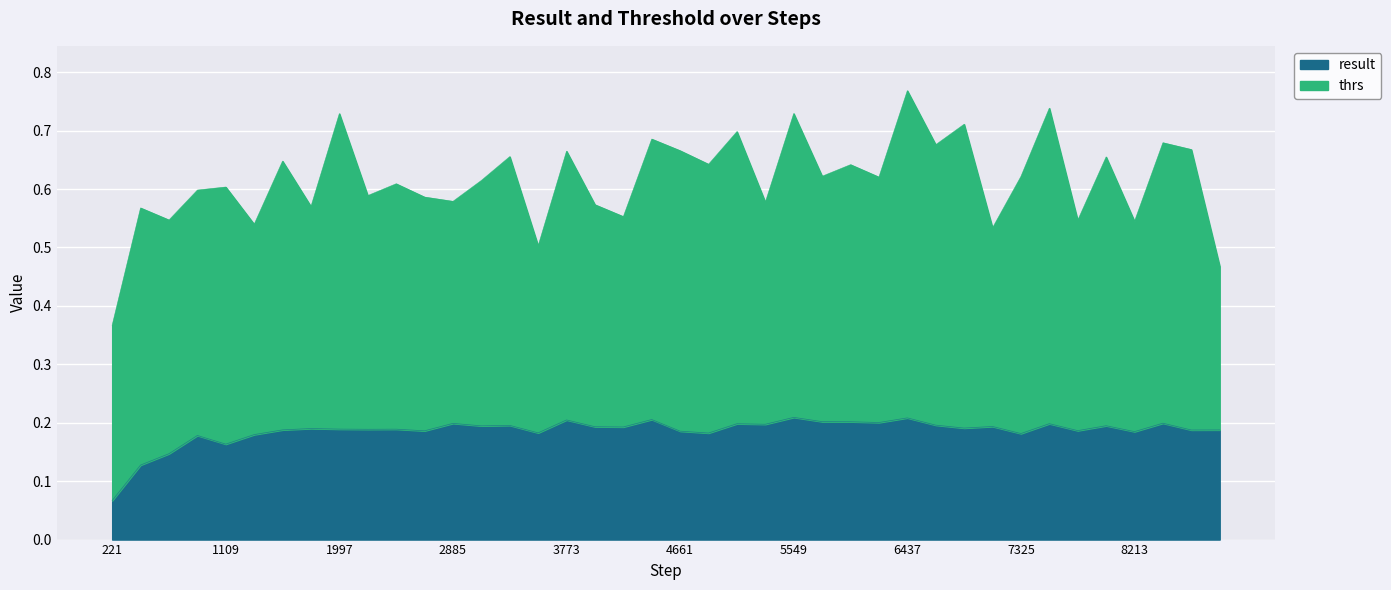

What is the smallest value displayed?

0.1